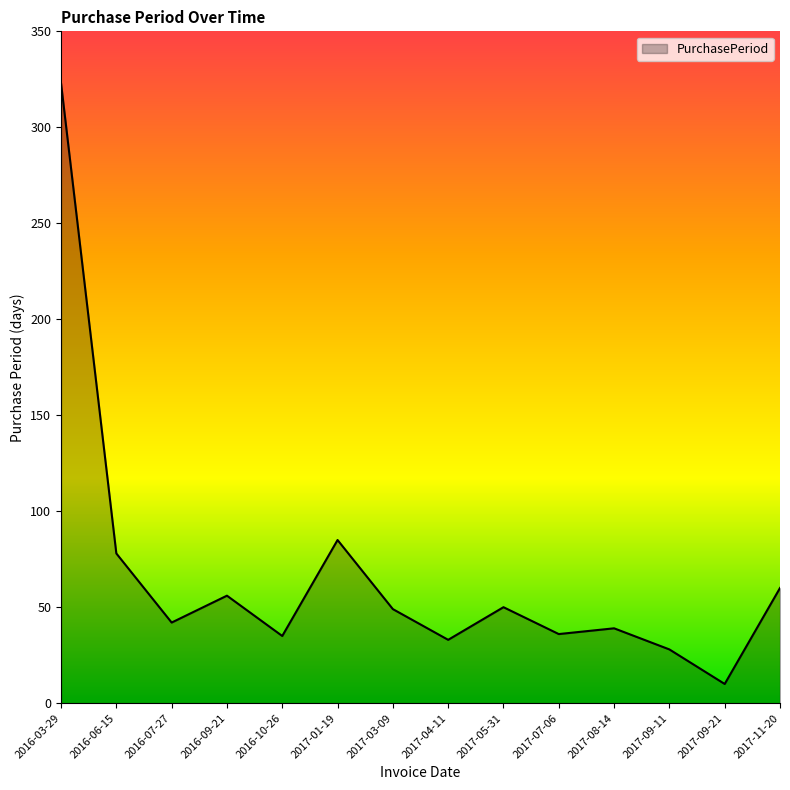

What is the difference between the values at 2016-09-21 and 2017-05-31?

6